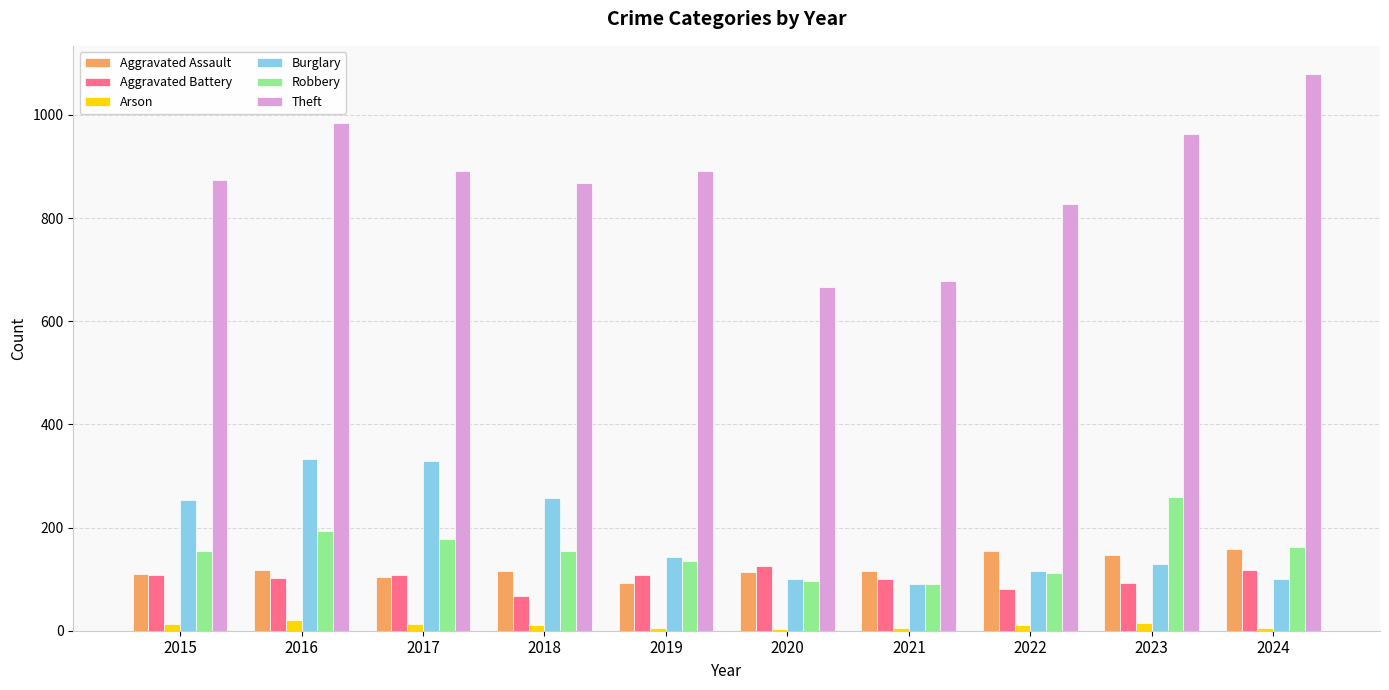

What are all the series names shown in the legend?

Aggravated Assault, Aggravated Battery, Arson, Burglary, Robbery, Theft